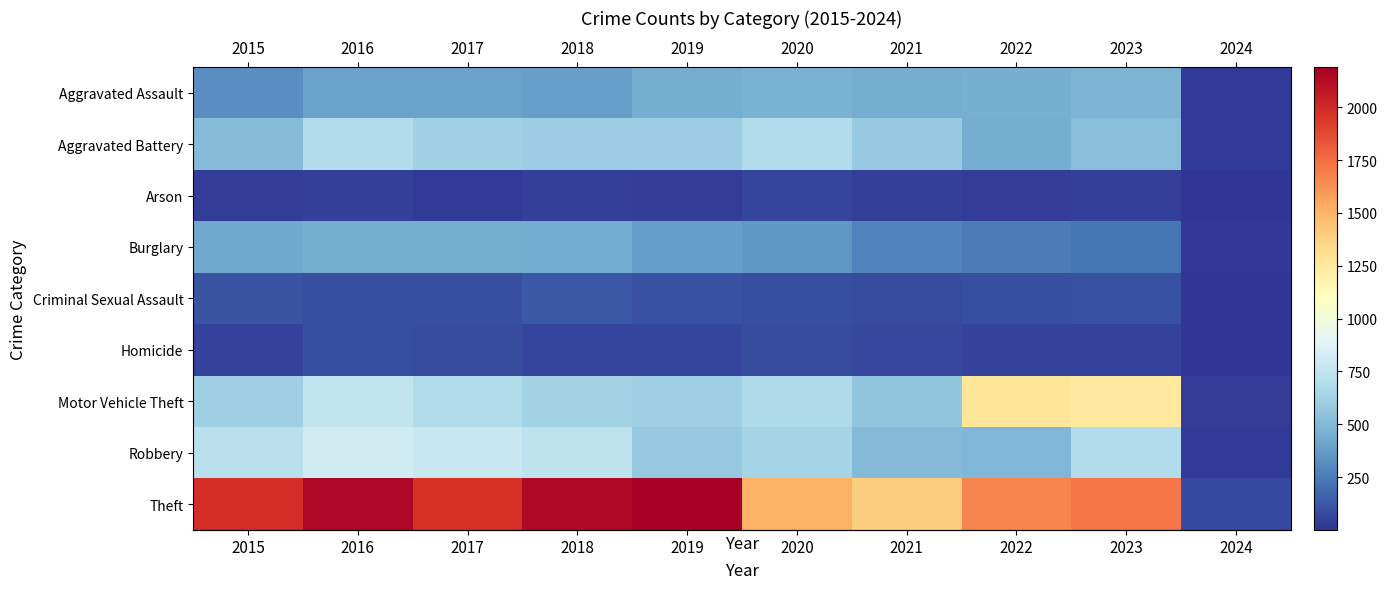

At which category does the chart reach its minimum across all series?

2024